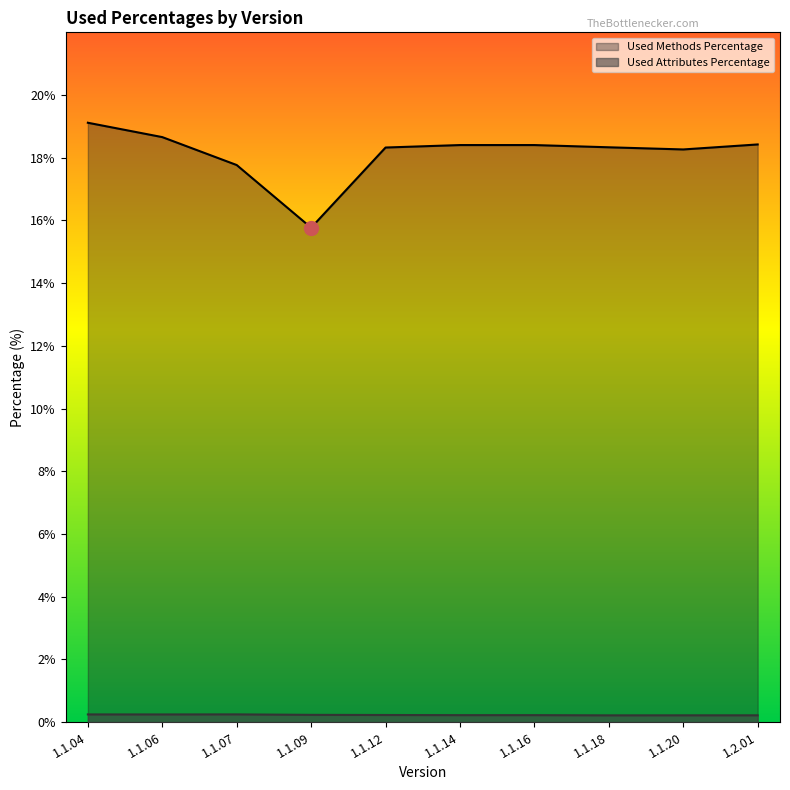

At which label does Used Methods Percentage first exceed 18?

1.1.04